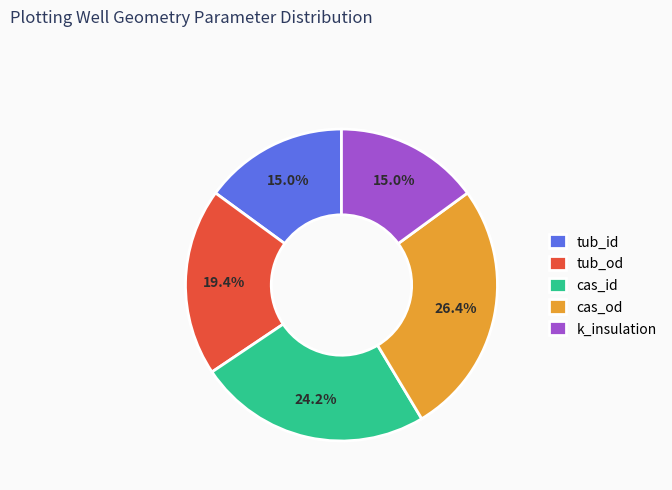

To the nearest percent, what is the difference between the largest and smallest slice percentages?

11%